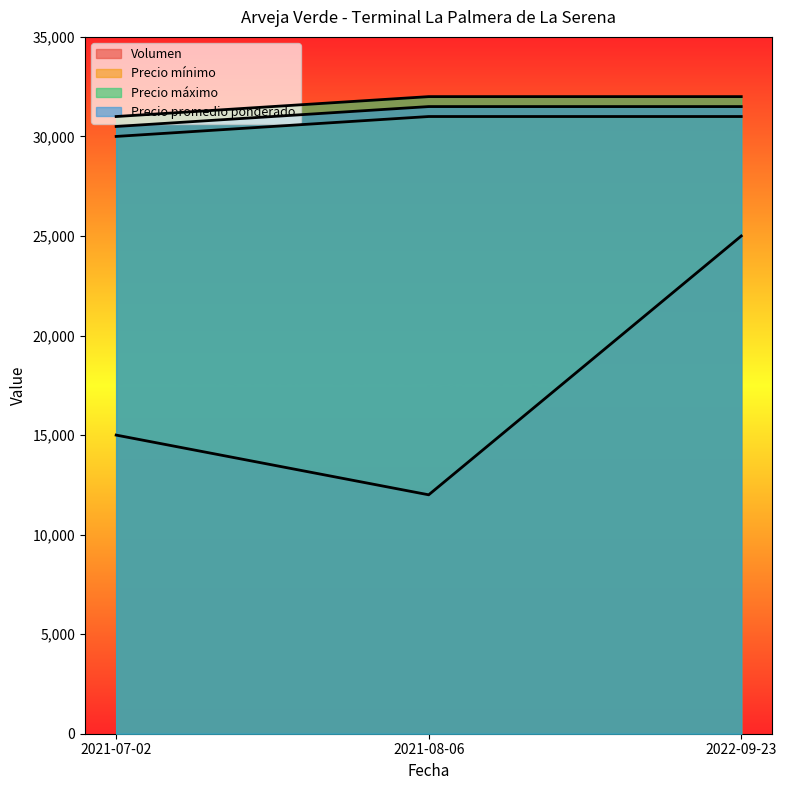

Which series has the widest spread of values?

Volumen